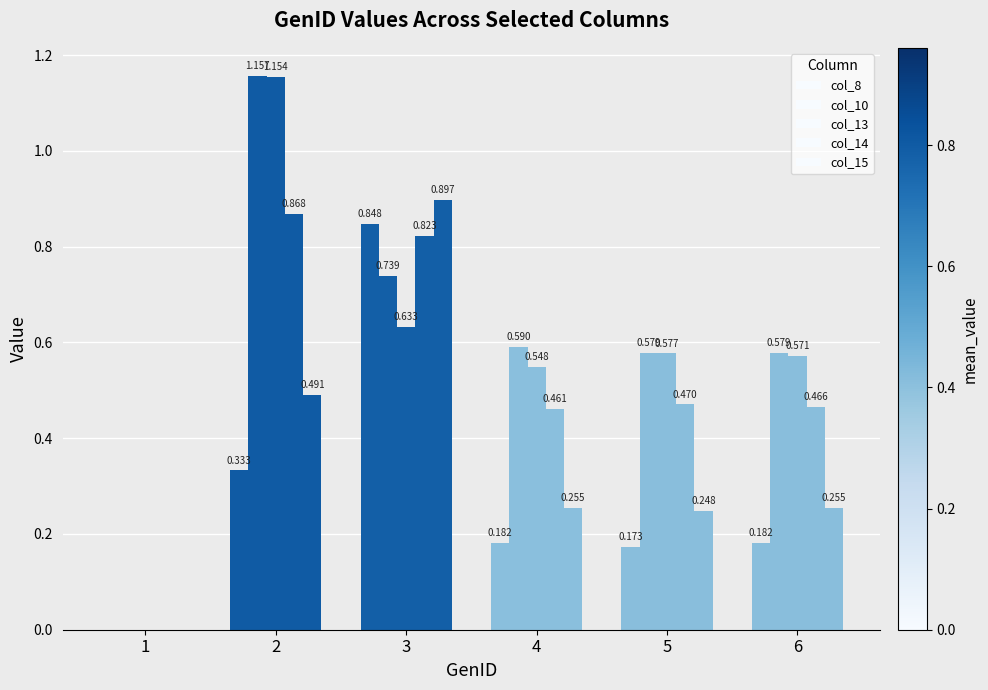

Count the number of categories in the chart.

6